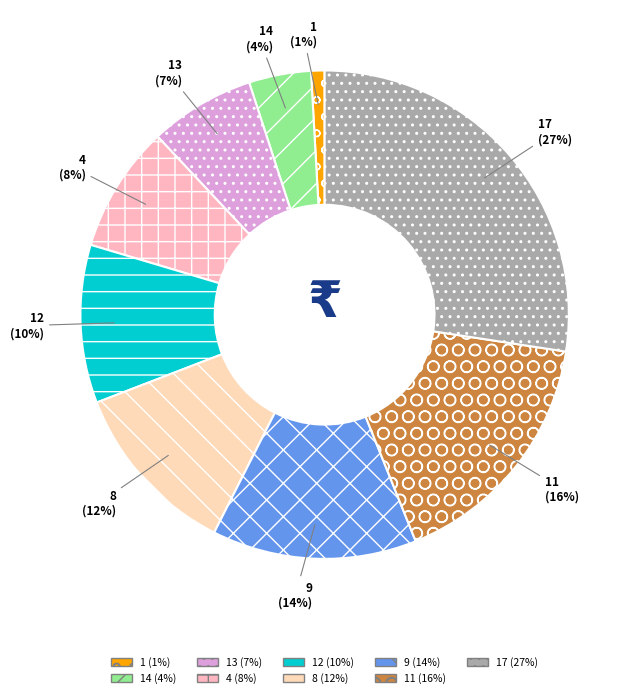

What is the largest slice in the pie chart?

17